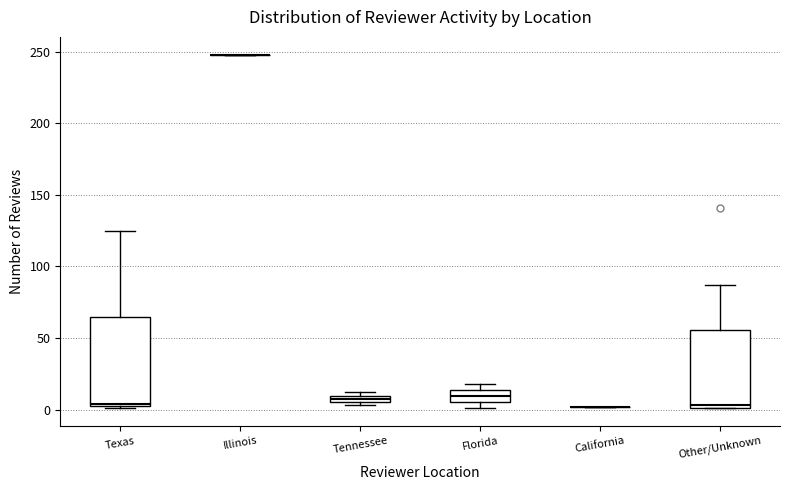

Where is the lower edge of the box for Texas on the y-axis? The values are not printed on the chart, so give them approximately, as read against the axis.

5